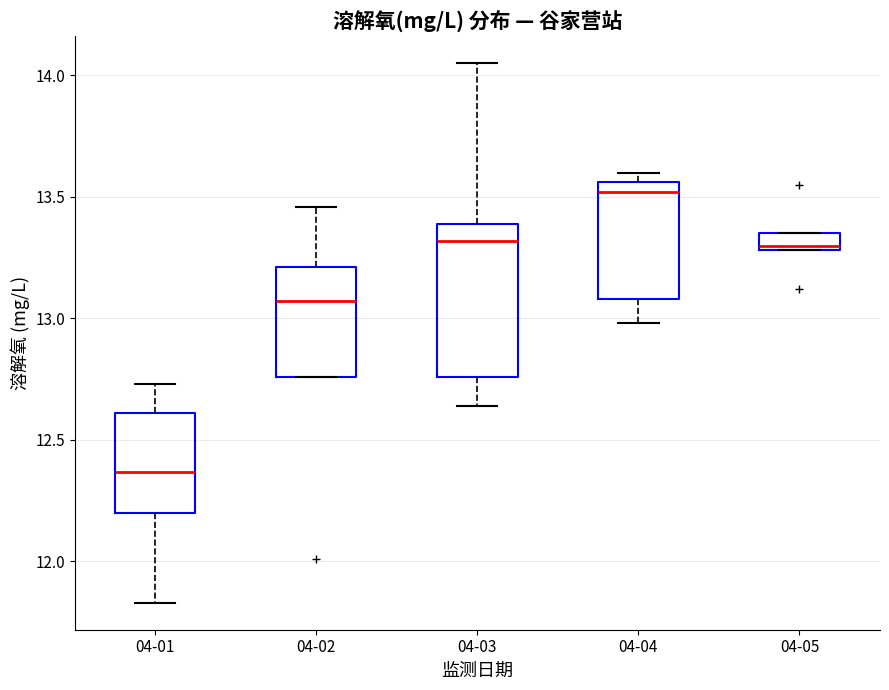

Which box is the tallest, from its lower edge to its upper edge?

04-03